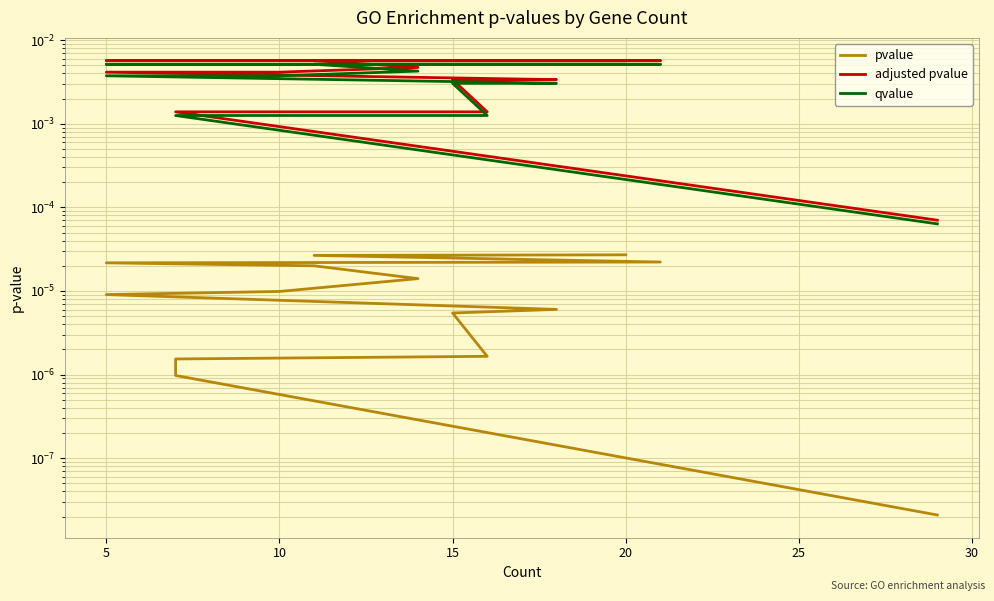

True or false: adjusted pvalue has more than 1 points higher than both neighbors.

False